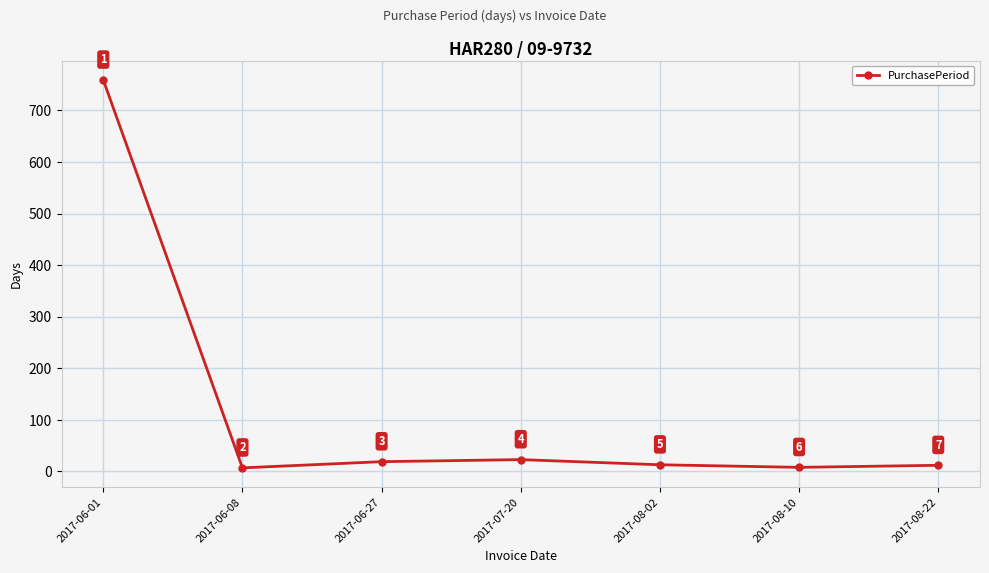

Approximately how many times larger is the value at 2017-06-01 compared to 2017-08-22?

63.2